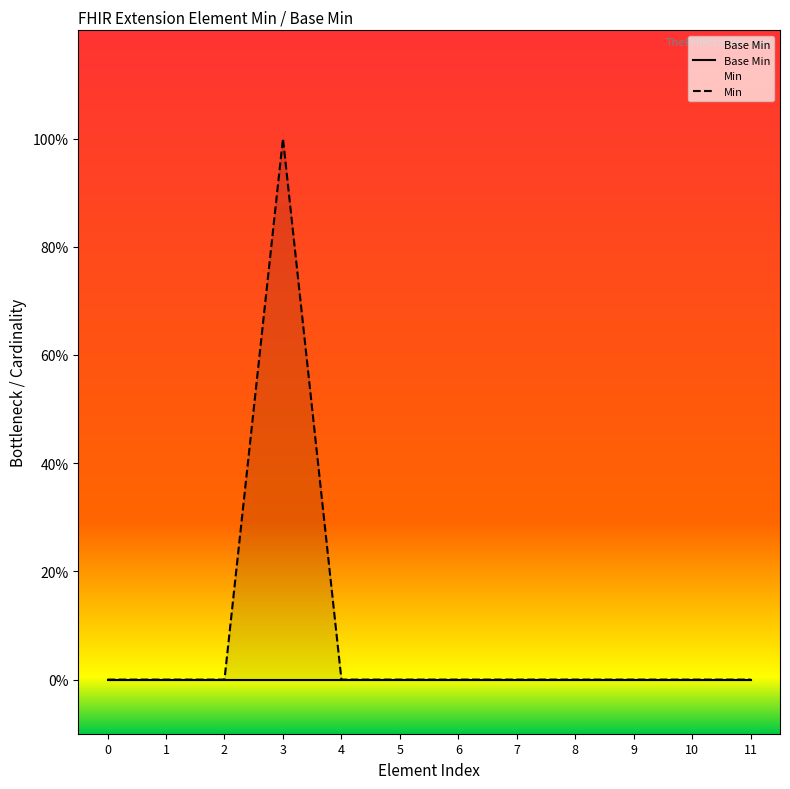

At which category does the chart reach its peak across all series?

3